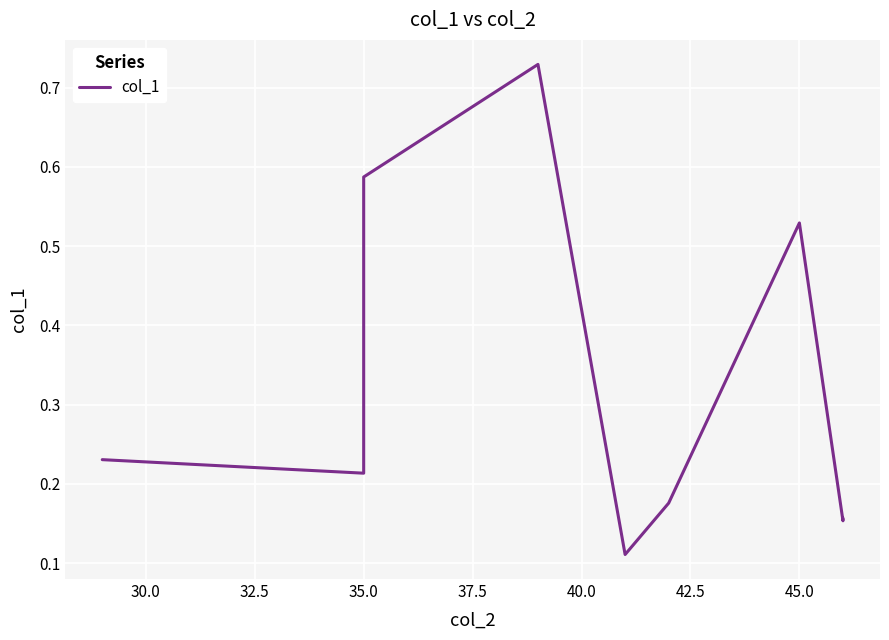

What is the sum of all values?

2.9